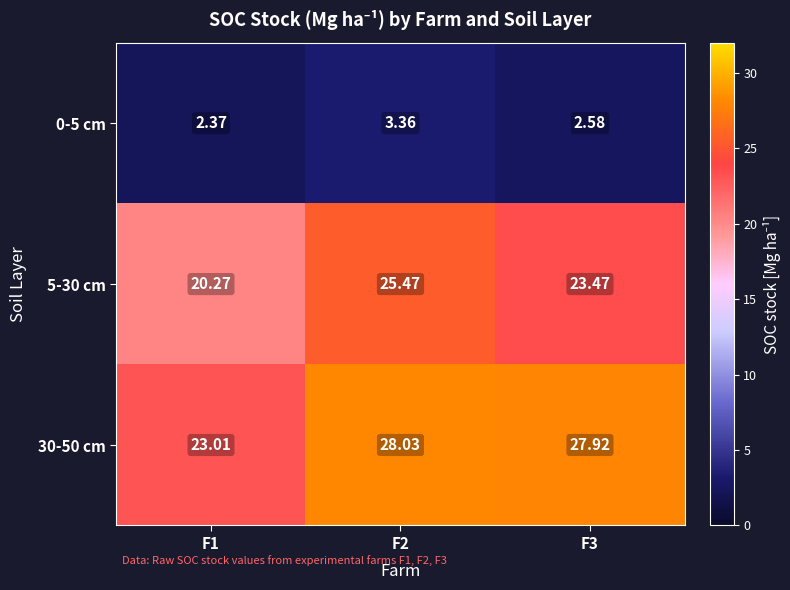

Is the value of 5-30 cm at F1 greater than the value of 30-50 cm at F1?

No